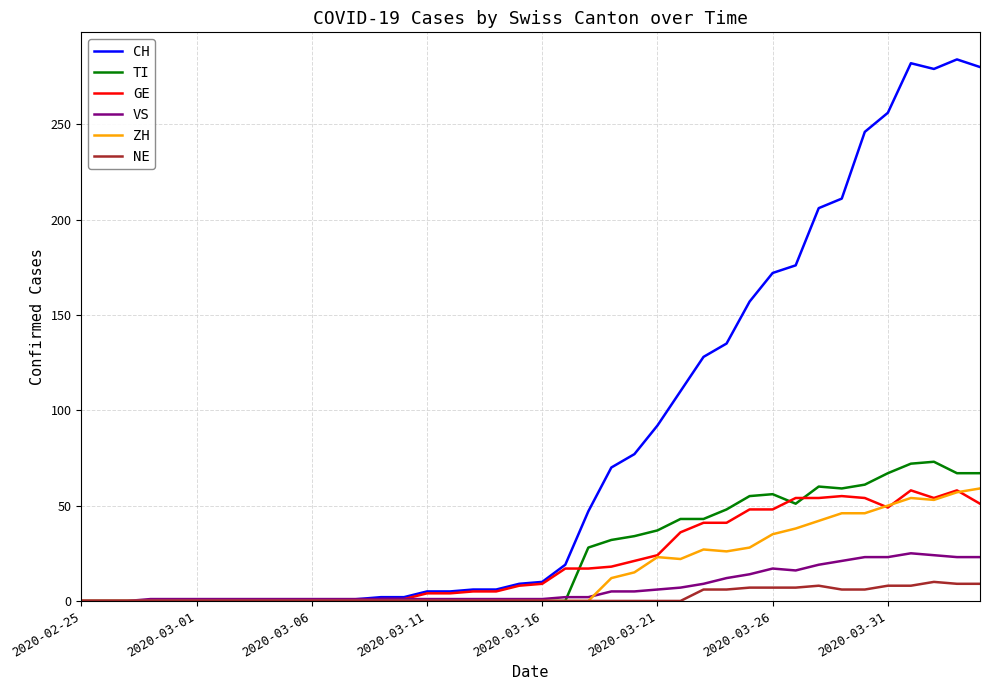

Which series has the largest total across all categories?

CH